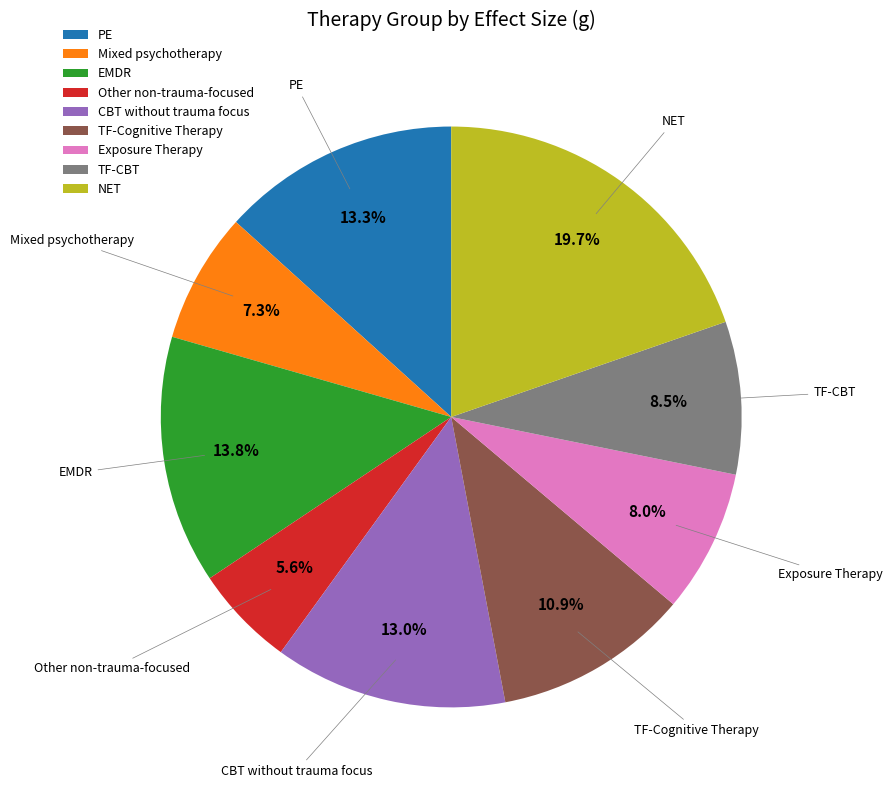

What percentage is NOT represented by TF-CBT?

91.5%